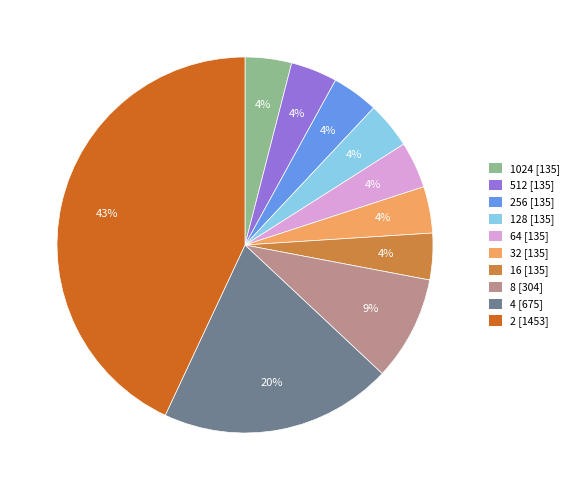

To the nearest percent, what is the difference between the largest and smallest slice percentages?

39%